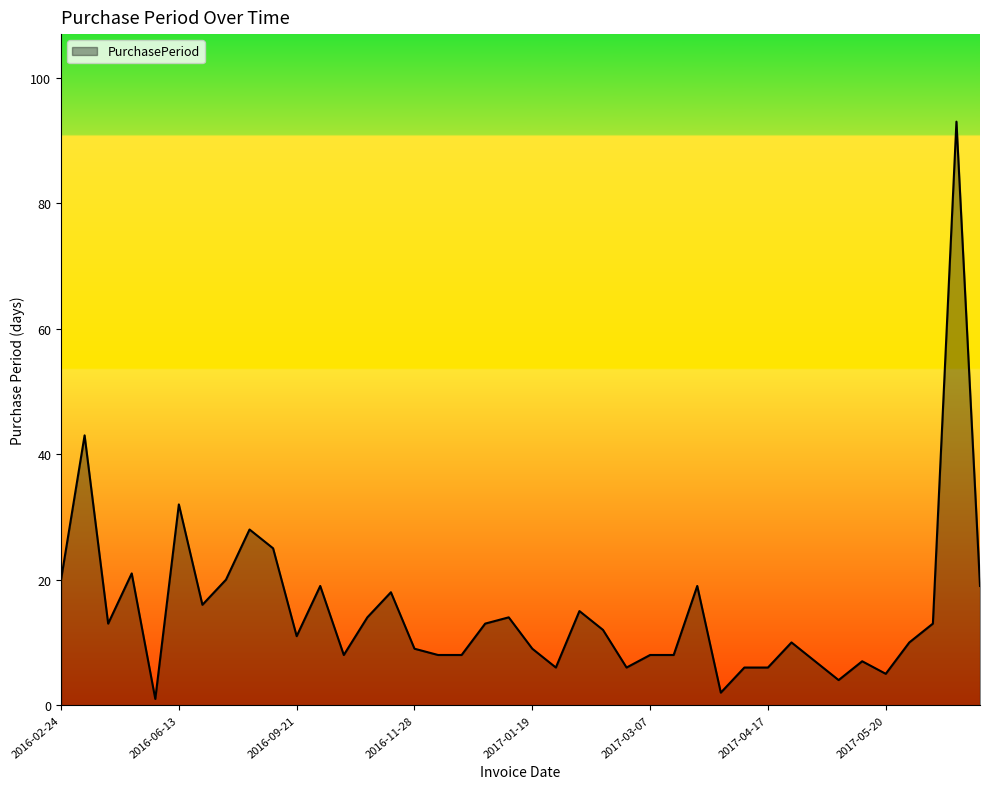

What is the greatest value displayed?

93